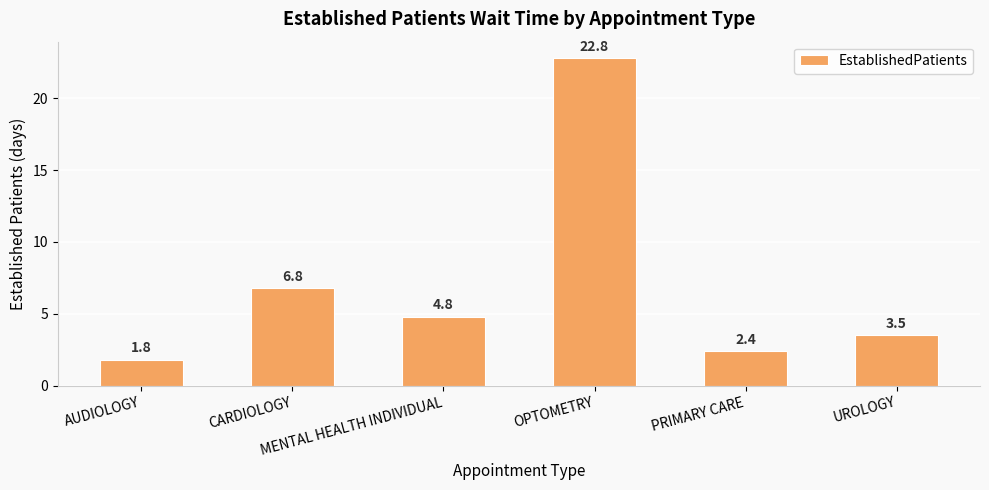

Does the chart contain any negative values?

No